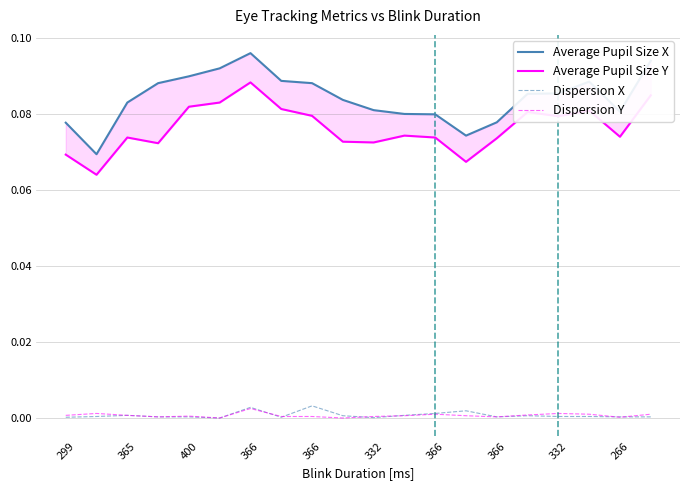

True or false: Average Pupil Size X has a value of 0.1 at 400.

False